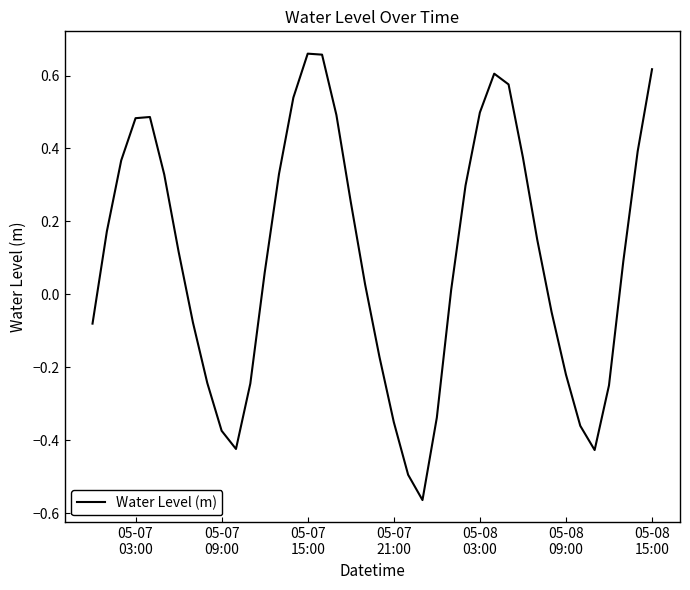

How many lines are shown in the chart?

1